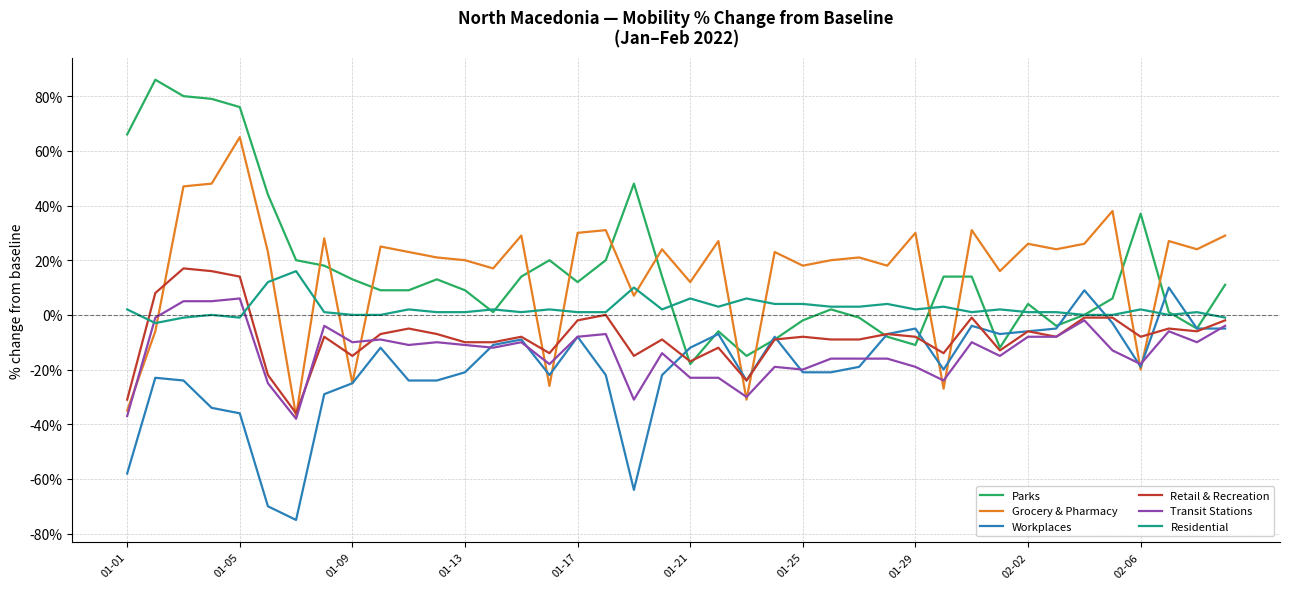

What is the smallest value displayed?

-75